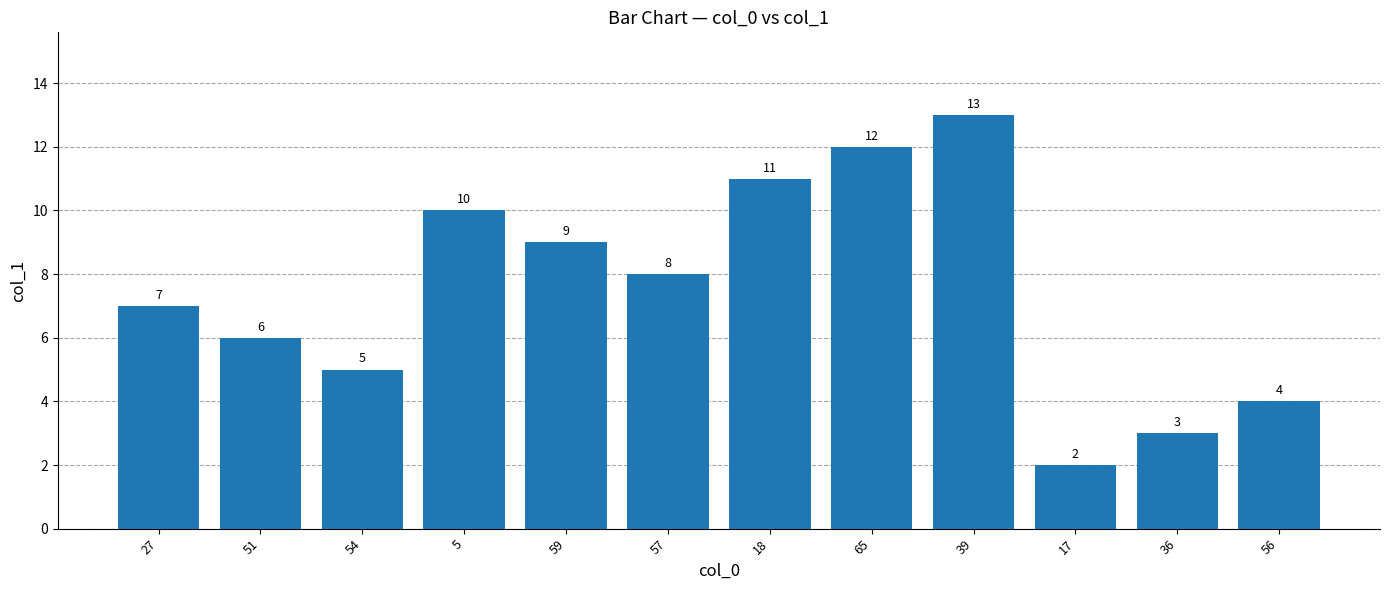

How many bars are there in total?

12